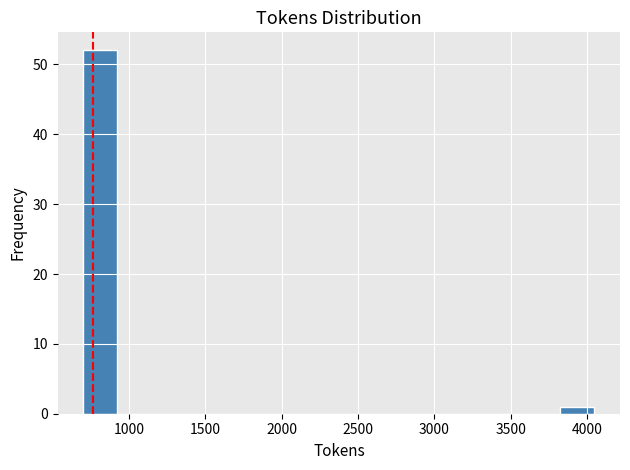

Reading left to right, list every bar in this chart as the range it spans on the x-axis followed by its height. Neither the bar edges nor the heights are printed on the chart, so give them approximately, as read against the axes.

700 to 900: 52
900 to 1150: 0
1150 to 1350: 0
1350 to 1600: 0
1600 to 1800: 0
1800 to 2050: 0
2050 to 2250: 0
2250 to 2500: 0
2500 to 2700: 0
2700 to 2950: 0
2950 to 3150: 0
3150 to 3400: 0
3400 to 3600: 0
3600 to 3850: 0
3850 to 4050: 1